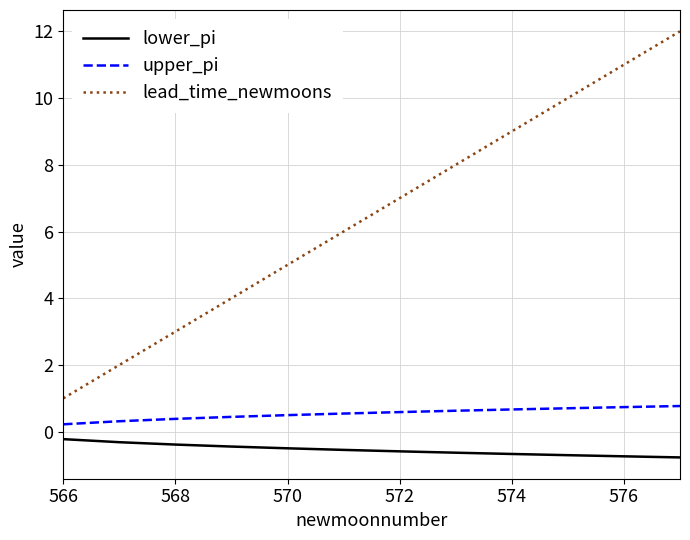

True or false: upper_pi and lead_time_newmoons intersect in this chart.

False